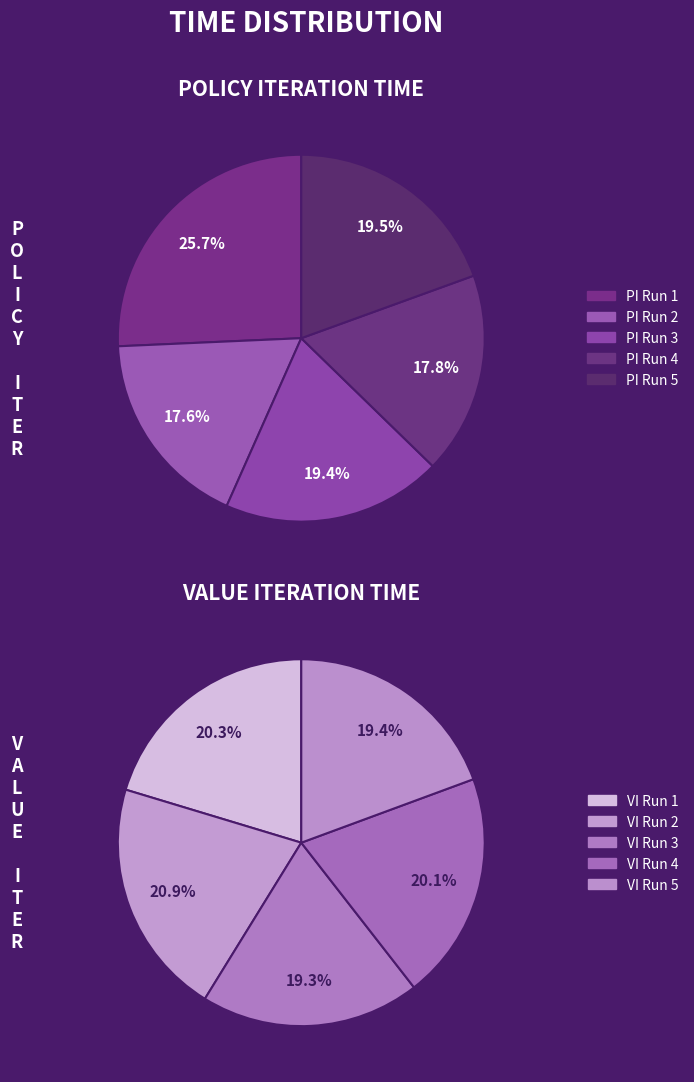

What percentage is the 2 slice, to the nearest percent?

19%